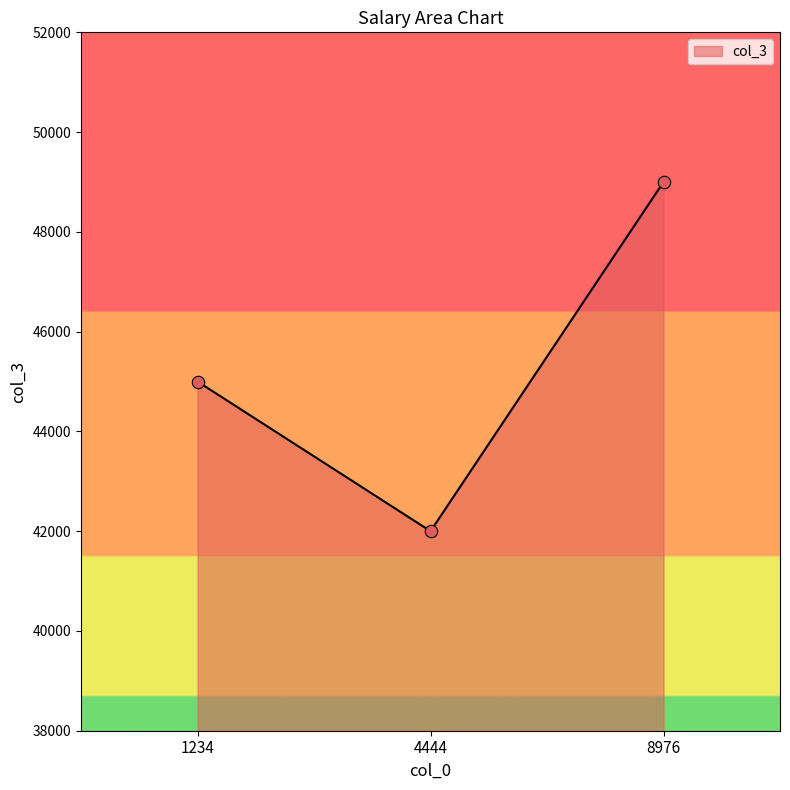

What is the change in value from 1234 to 8976?

+4000